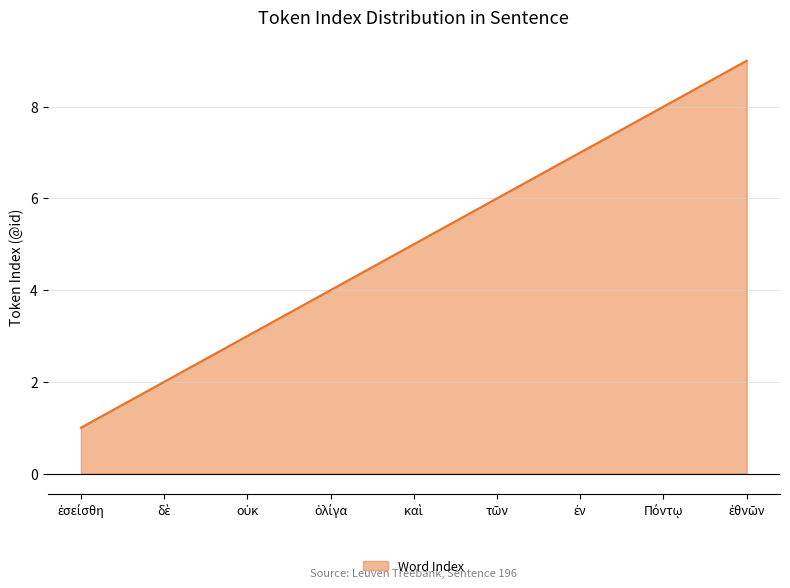

What is the difference between the maximum and minimum values?

8